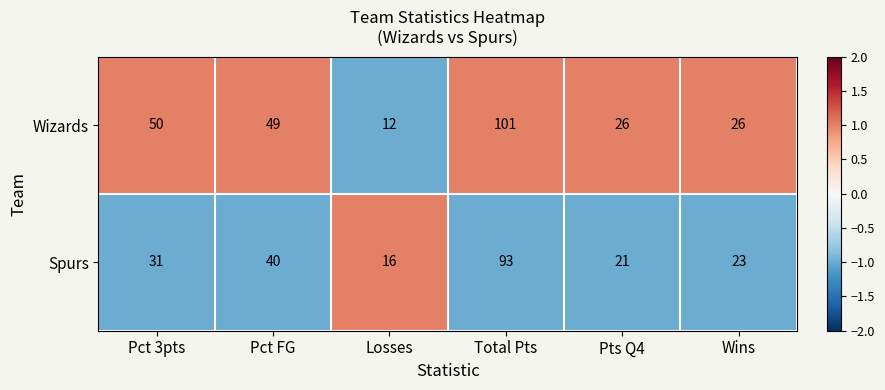

Which series changed the most between Total Pts and Wins?

Wizards